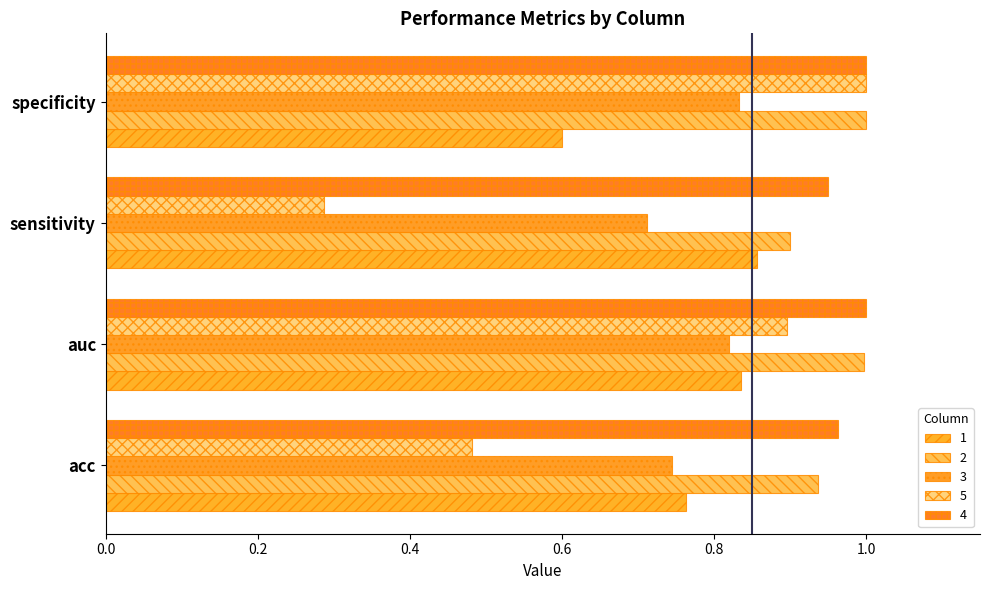

Reading left to right, transcribe all the data shown in this chart.

1: acc=0.8	auc=0.8	sensitivity=0.9	specificity=0.6
2: acc=0.9	auc=1.0	sensitivity=0.9	specificity=1.0
3: acc=0.7	auc=0.8	sensitivity=0.7	specificity=0.8
5: acc=0.5	auc=0.9	sensitivity=0.3	specificity=1.0
4: acc=1.0	auc=1.0	sensitivity=0.9	specificity=1.0